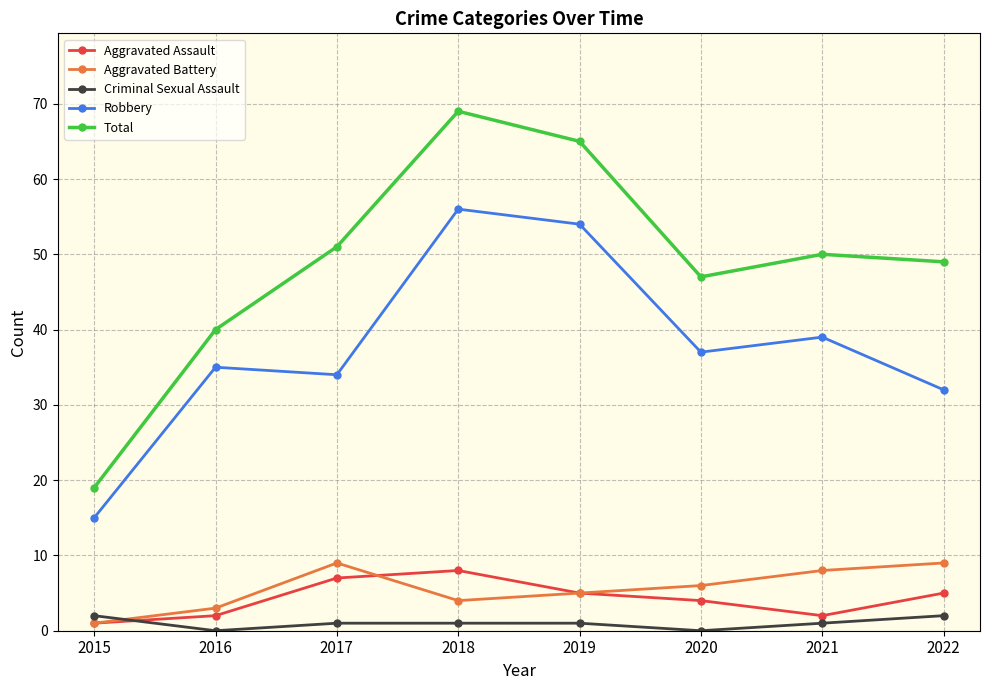

Which series has the largest range (max minus min)?

Total